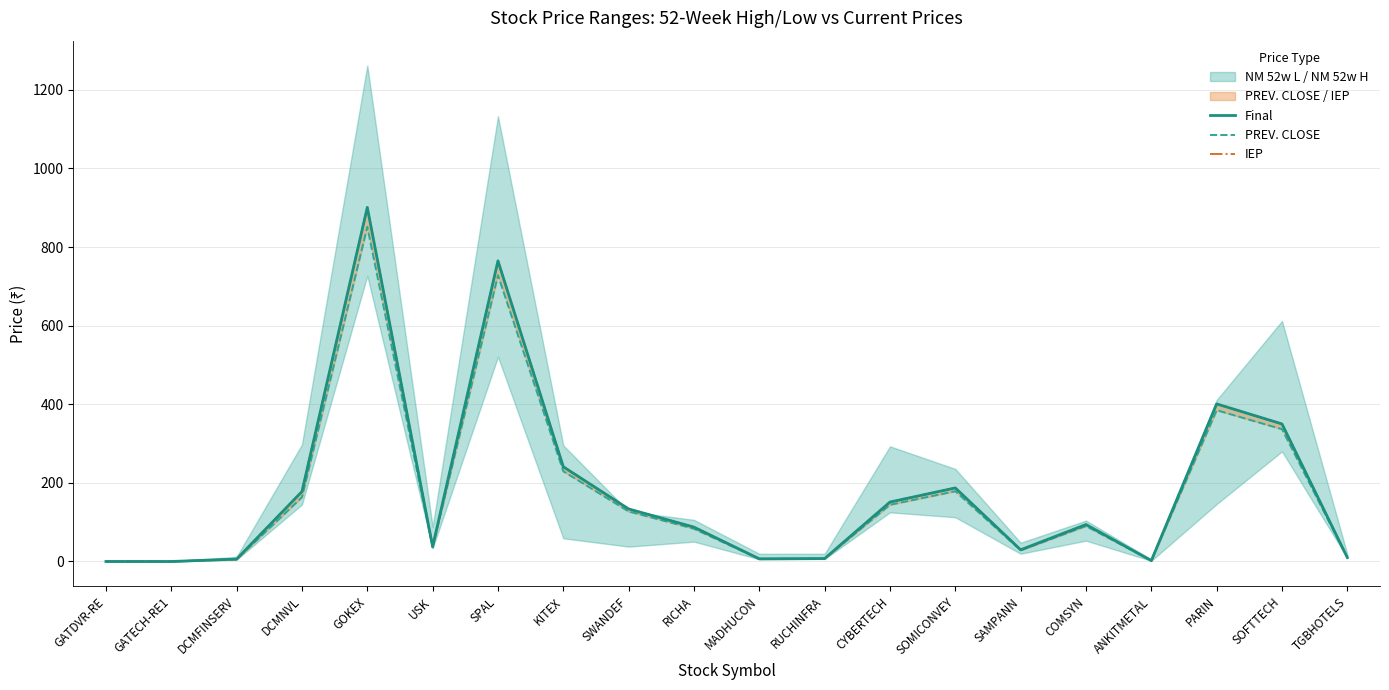

The Final series shows 3.6 at RUCHINFRA. True or false?

False